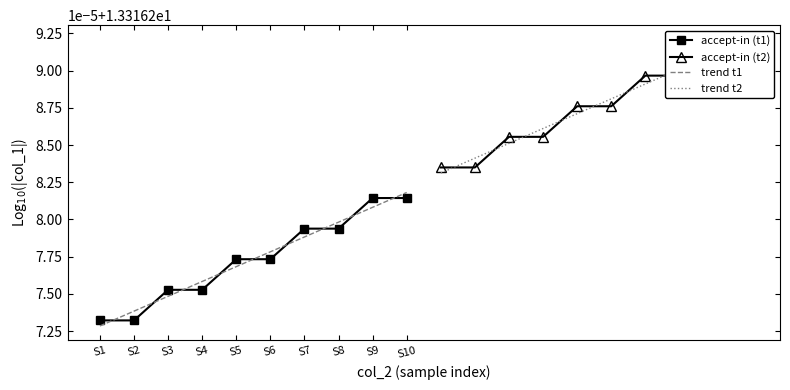

Is this an area chart (filled region under the line)?

No